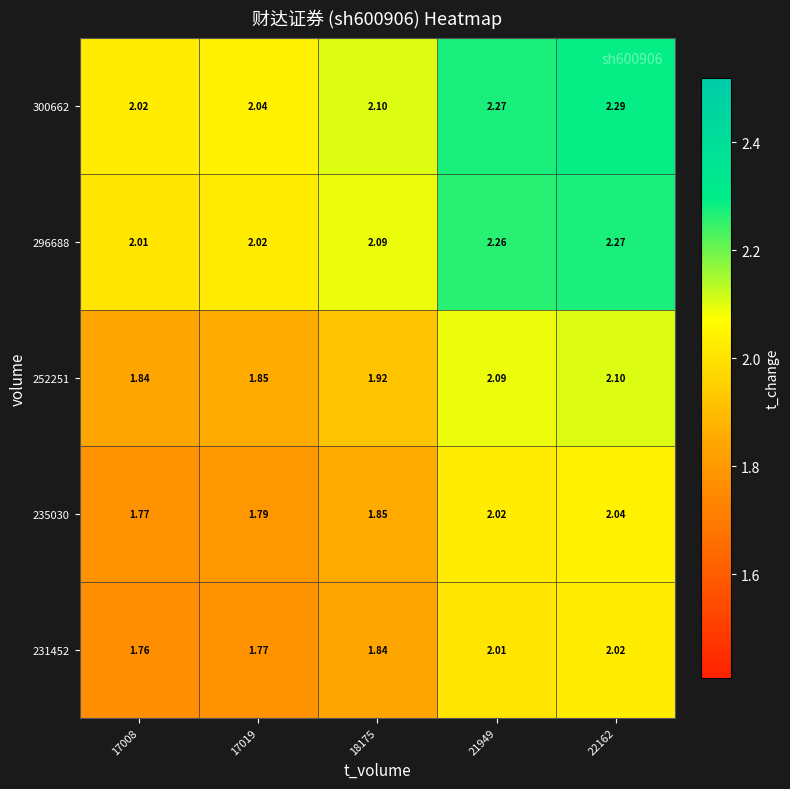

At which category is the sum across all series the highest?

22162